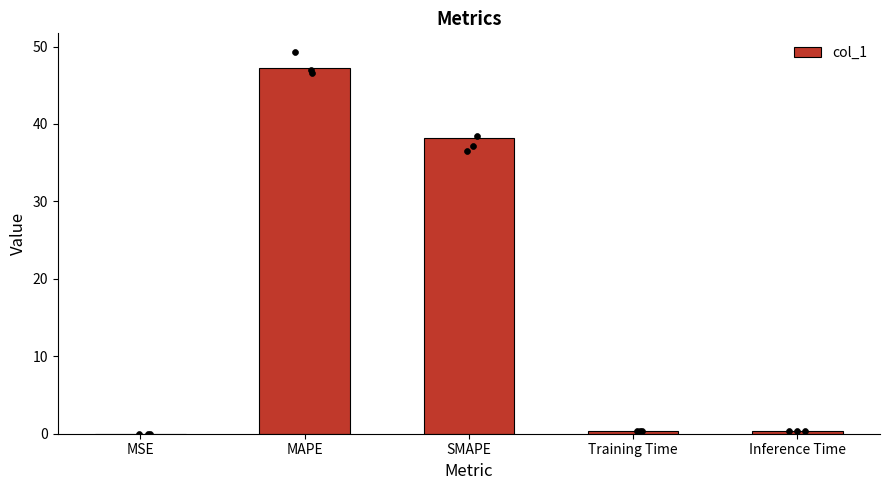

What is the change in value from MSE to Inference Time?

+0.4